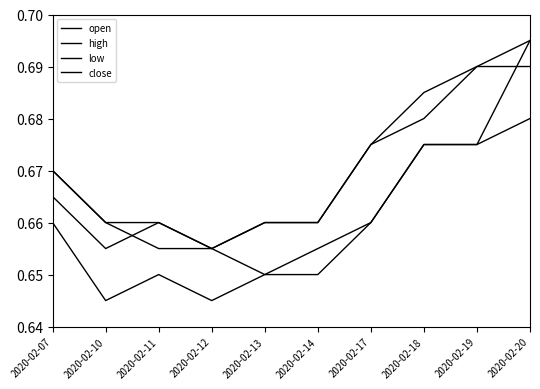

Rank the categories by close value from highest to lowest.

2020-02-19, 2020-02-20, 2020-02-18, 2020-02-17, 2020-02-07, 2020-02-11, 2020-02-13, 2020-02-14, 2020-02-10, 2020-02-12